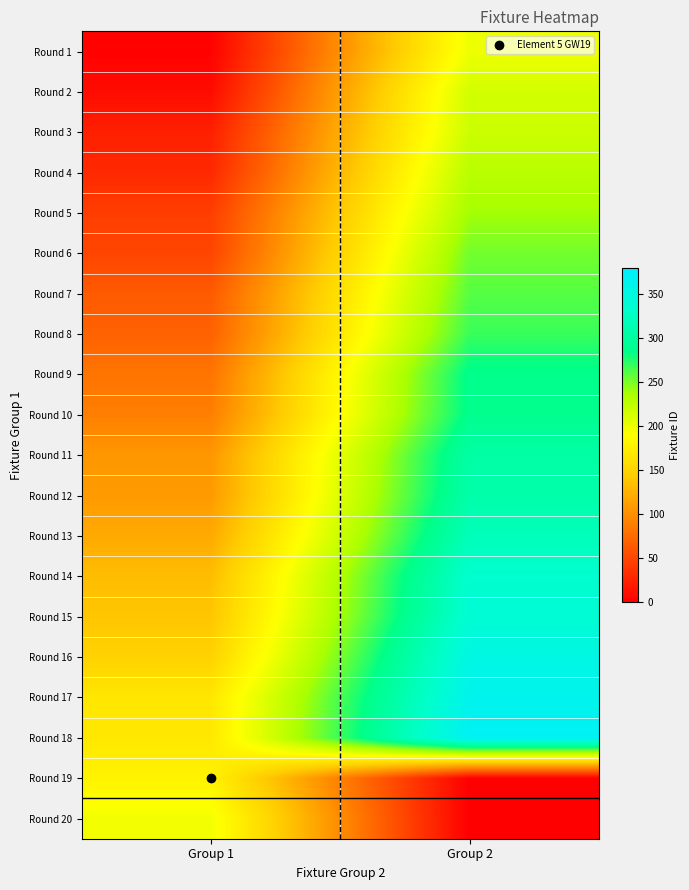

What is the maximum value shown in the chart?

369